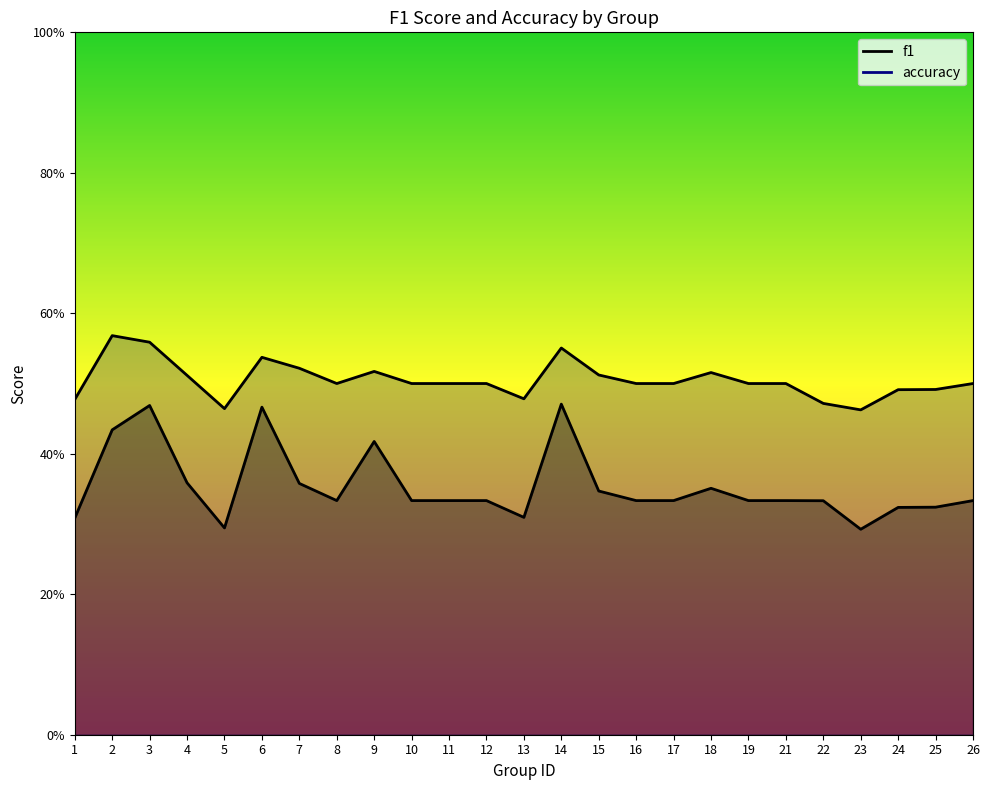

What is the difference between the maximum and second lowest values in the f1 series?

0.2